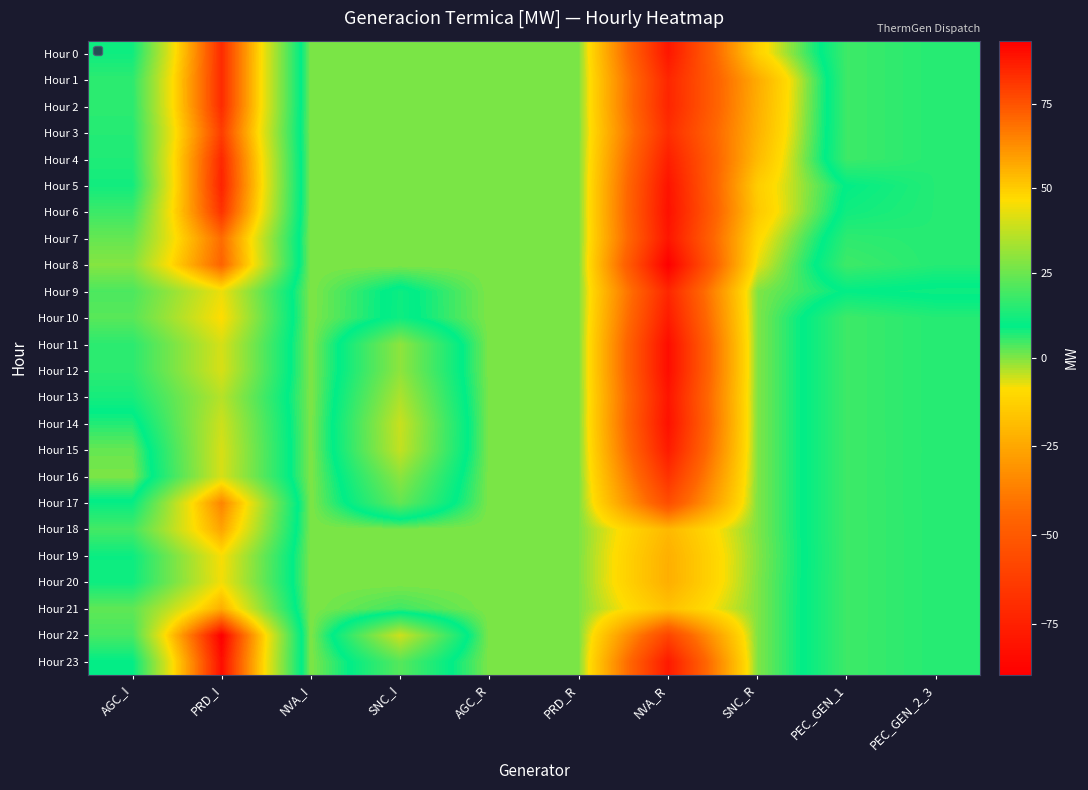

List the series in order of their peak value, lowest first.

Hour 13, Hour 14, Hour 11, Hour 16, Hour 15, Hour 12, Hour 9, Hour 20, Hour 19, Hour 10, Hour 21, Hour 18, Hour 17, Hour 7, Hour 8, Hour 3, Hour 6, Hour 2, Hour 1, Hour 0, Hour 4, Hour 5, Hour 23, Hour 22